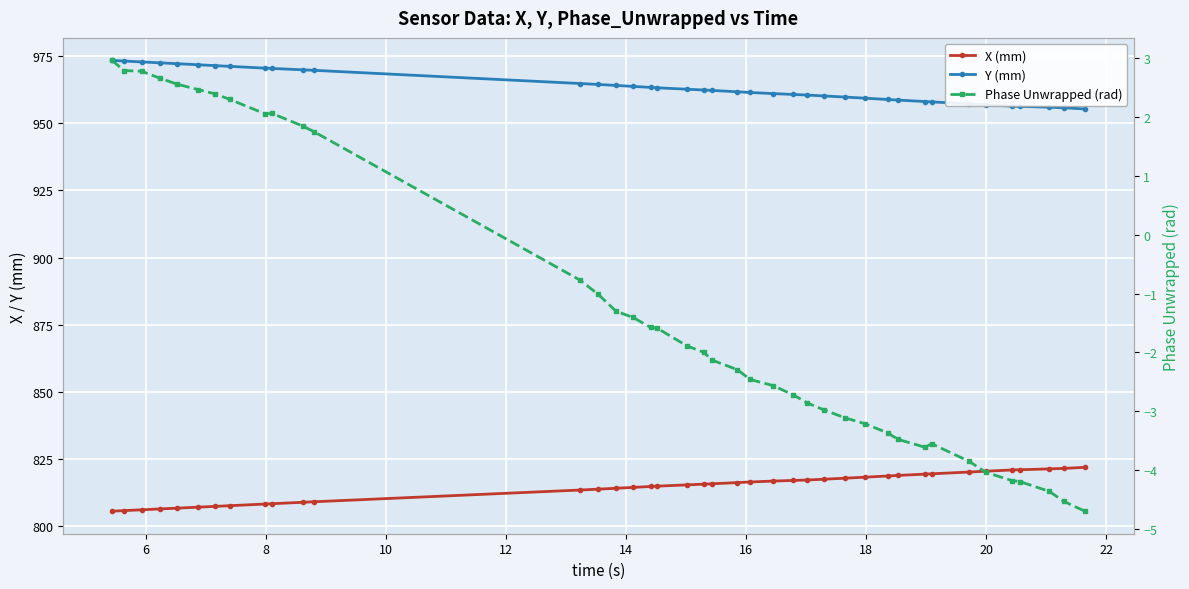

True or false: Phase Unwrapped (rad) and Y (mm) cross at least once.

False